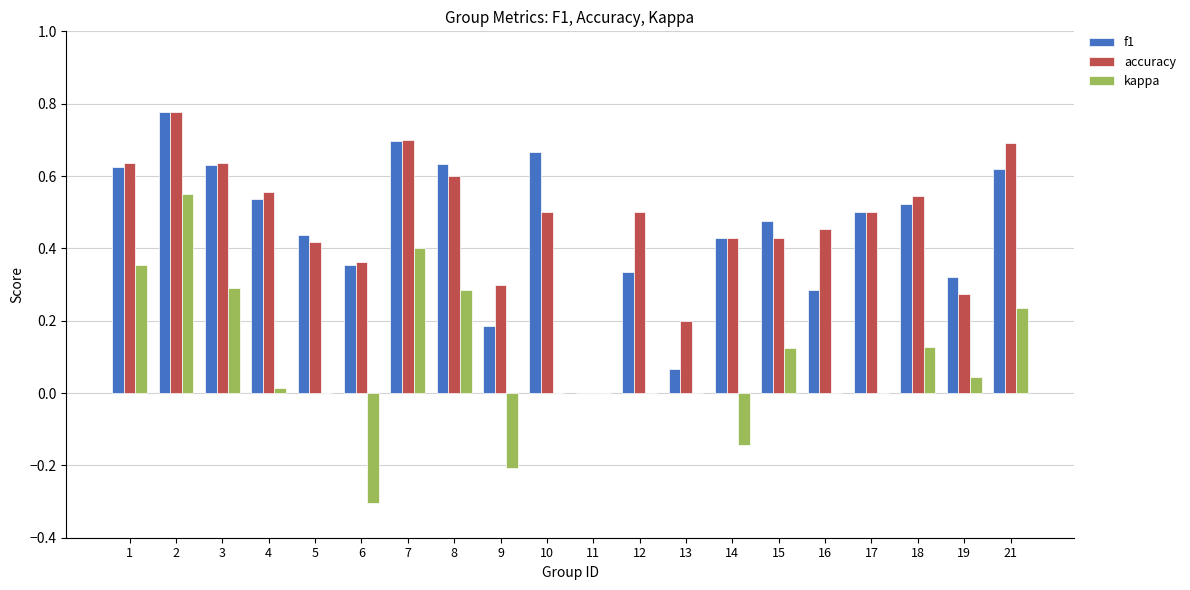

True or false: kappa has a value of 0.5 at 3.

False